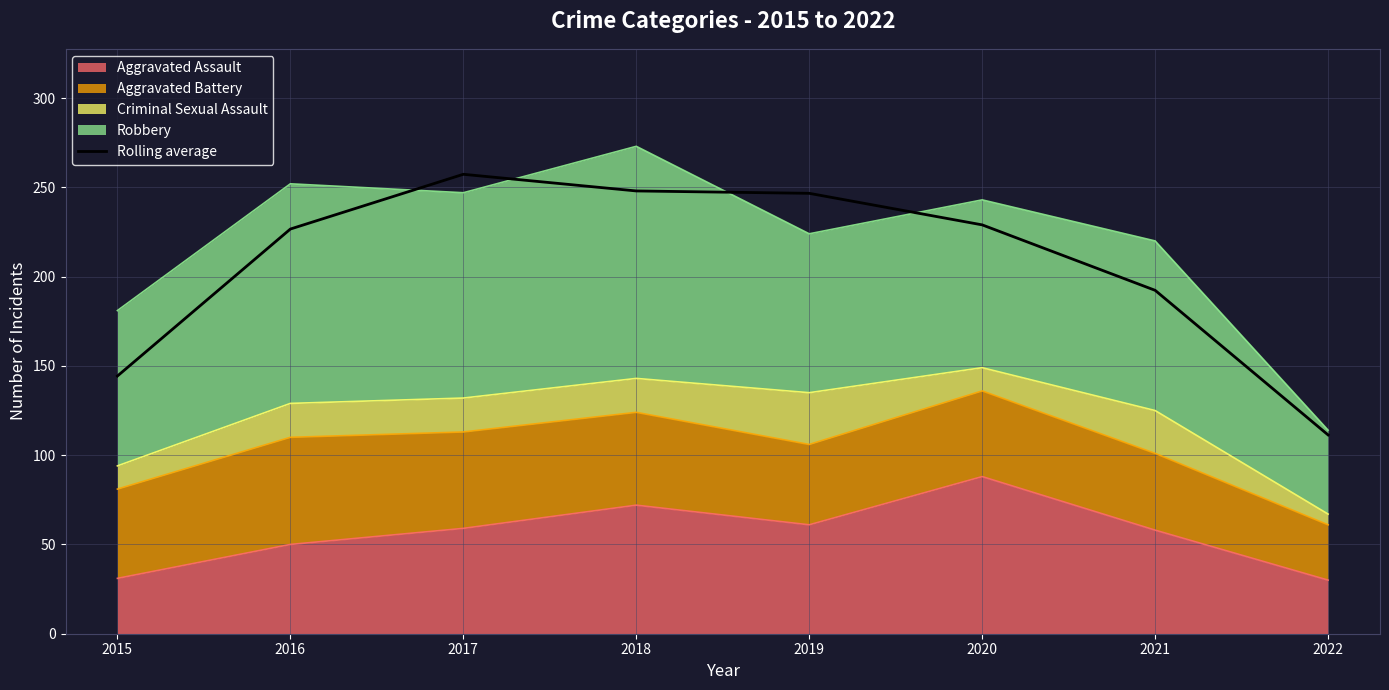

What is the average value?

207.0